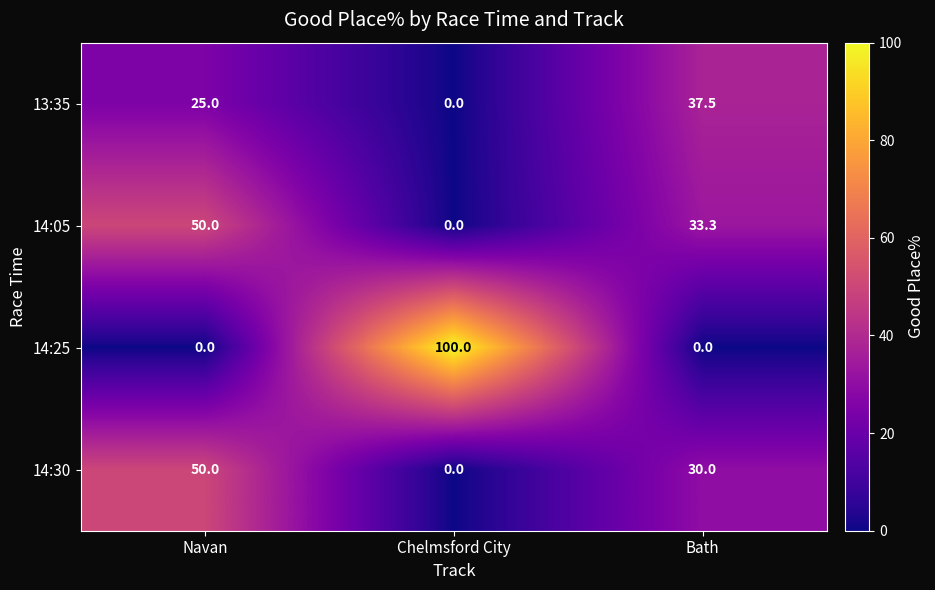

Which series has the largest total across all categories?

14:25